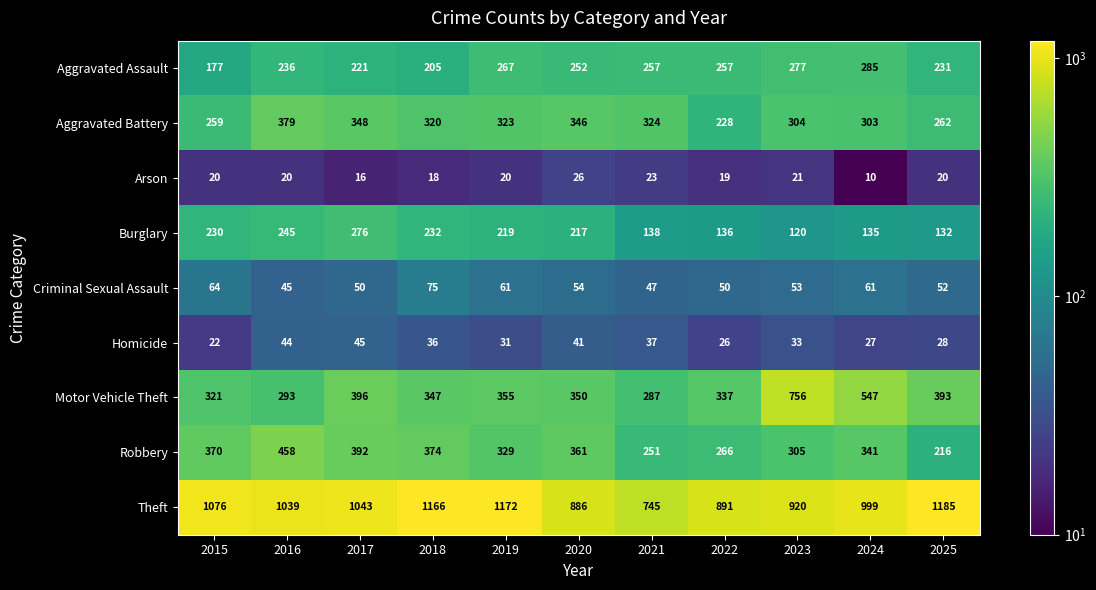

Which series has the largest total across all categories?

Theft